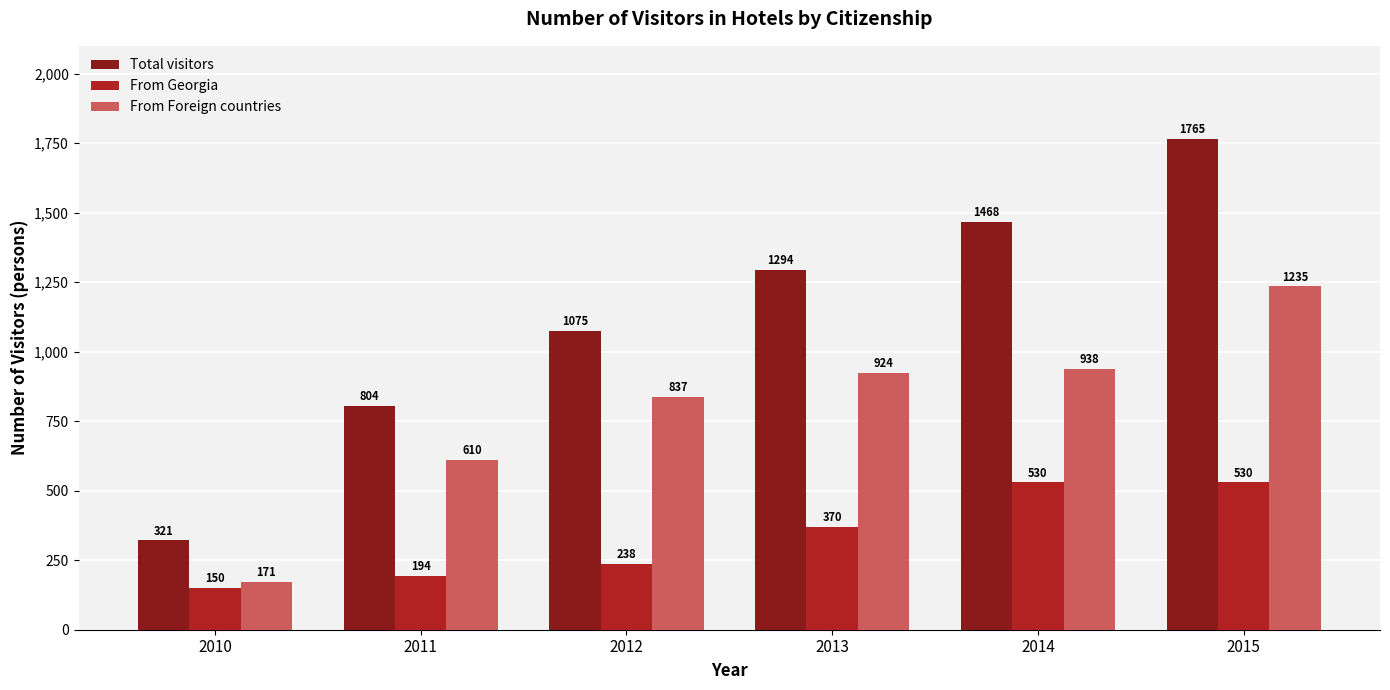

How many bars are there in each group?

3